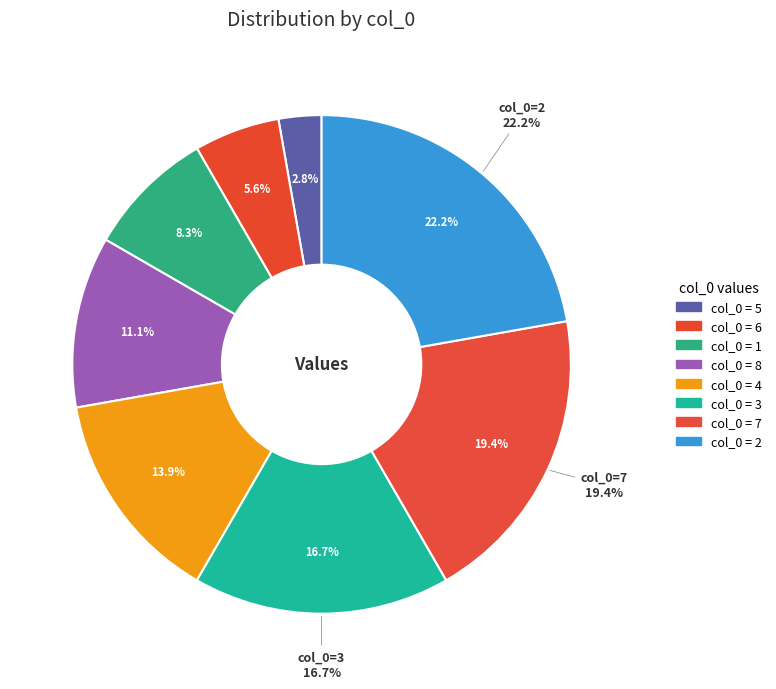

The 8 slice represents 11% of the pie. True or false?

True